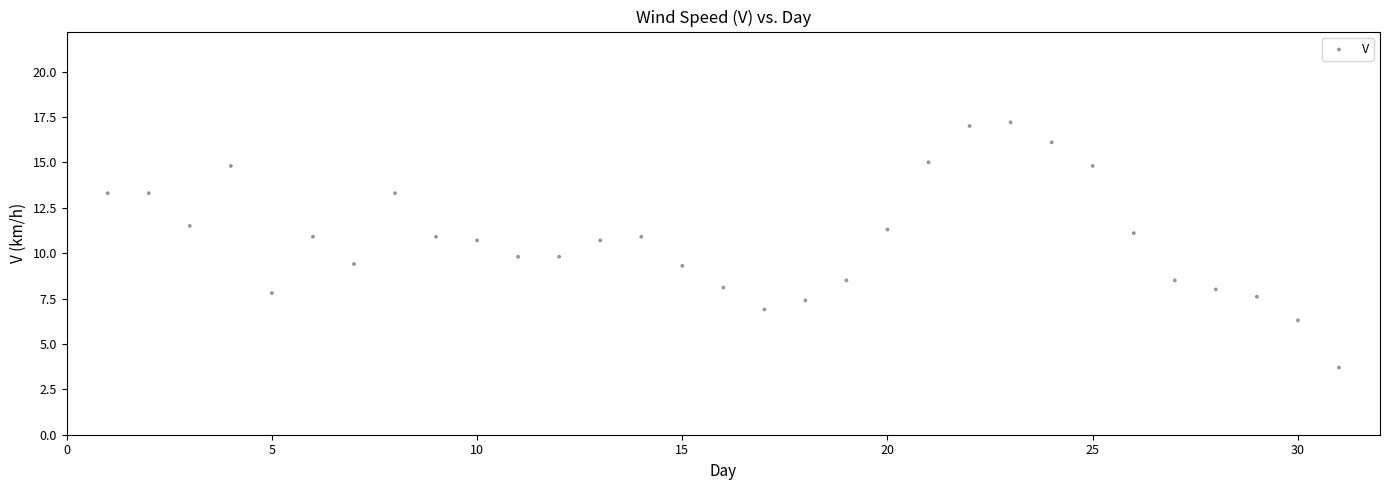

What is the range of X values (max minus min)?

30.0